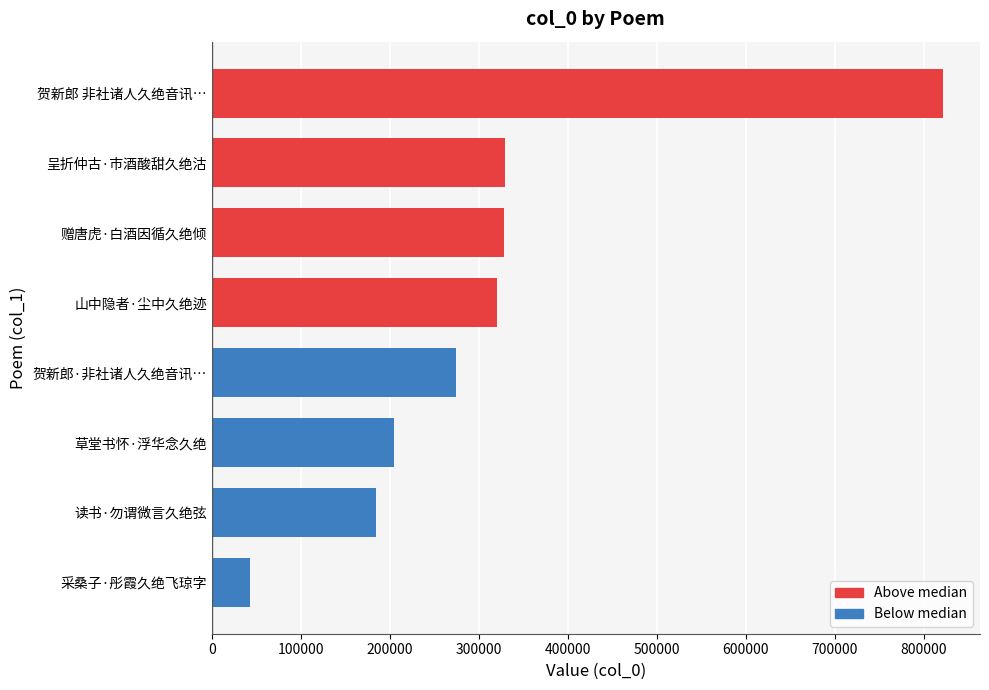

What is the average value?

313306